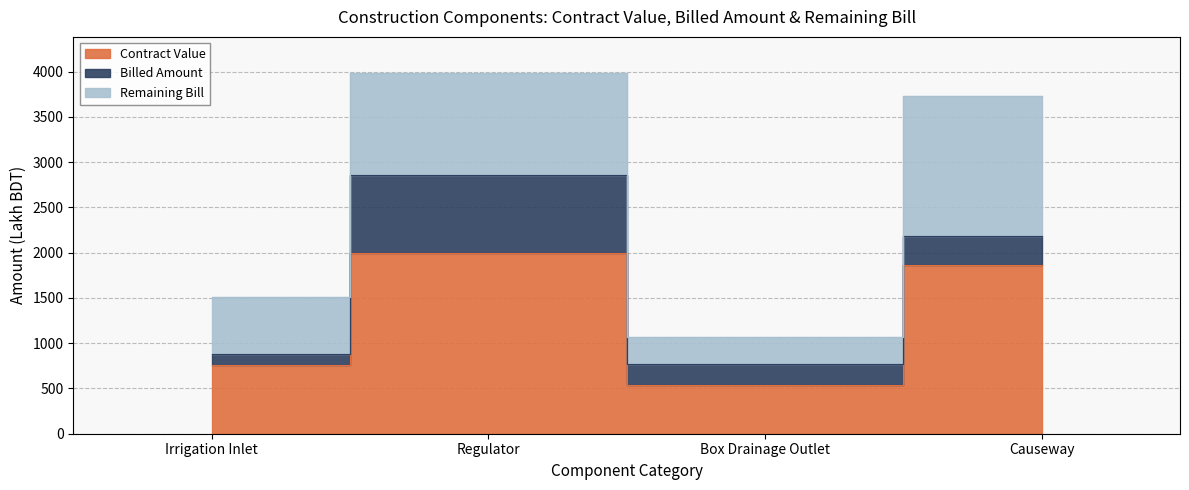

The value of Billed Amount at Causeway is 532.6. True or false?

False